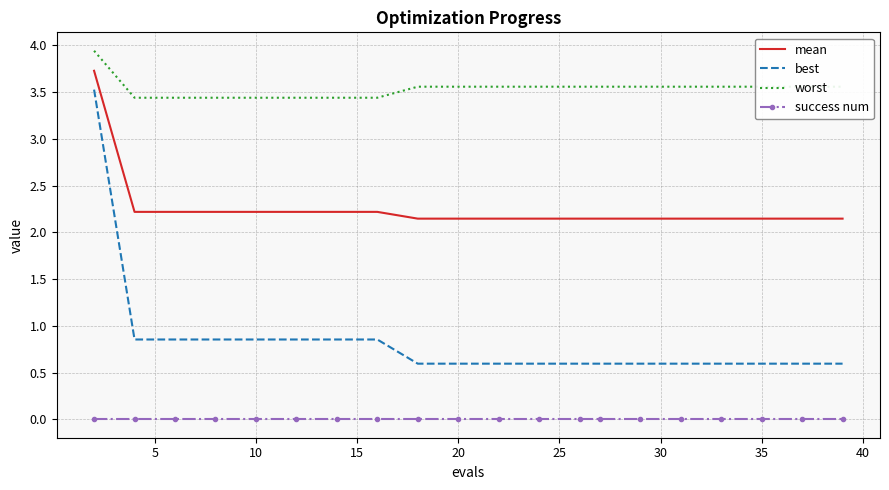

True or false: mean and worst cross at least once.

False